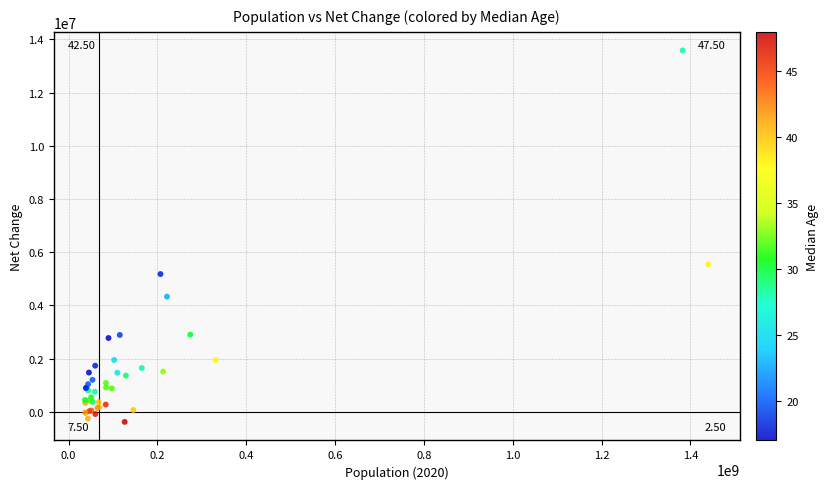

What Y value in the scatter plot is closest to 6601395?

5540090